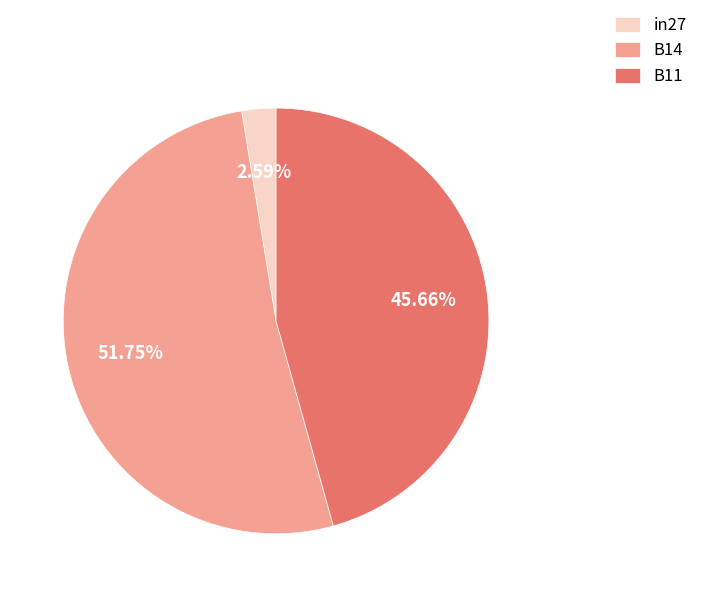

The B14 slice represents 52% of the pie. True or false?

True